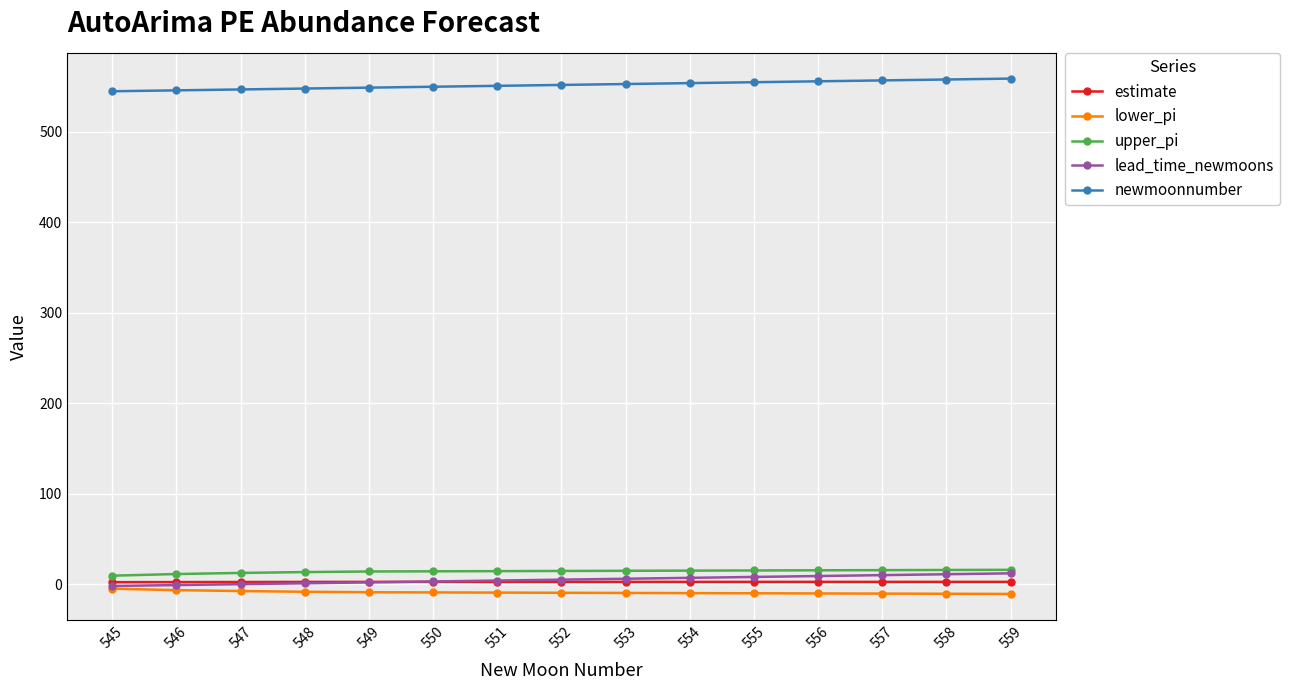

The value of newmoonnumber at 546 is 546.0. True or false?

True